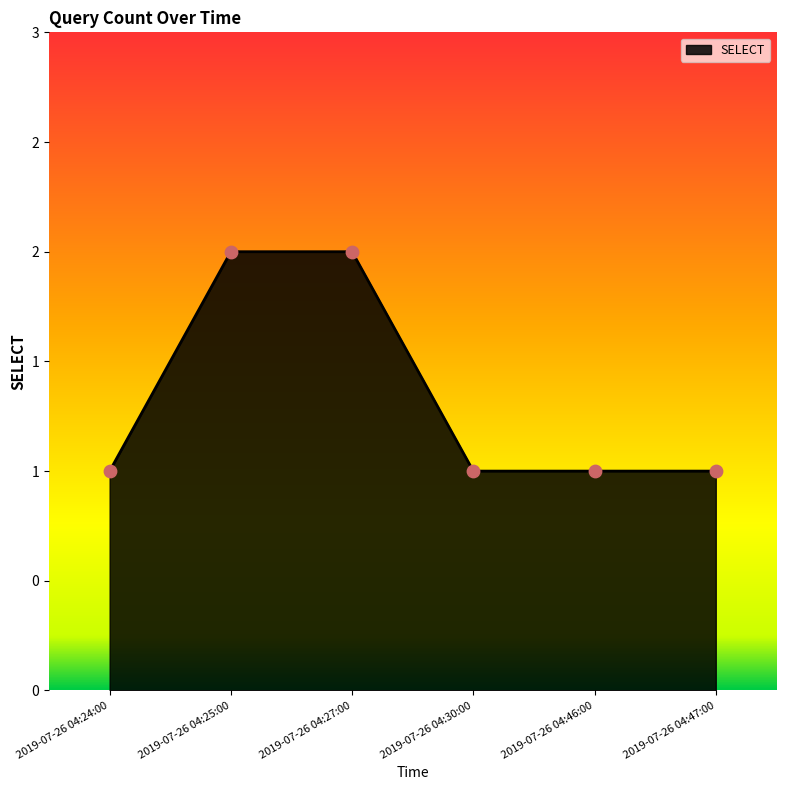

Is this an area chart (filled region under the line)?

Yes